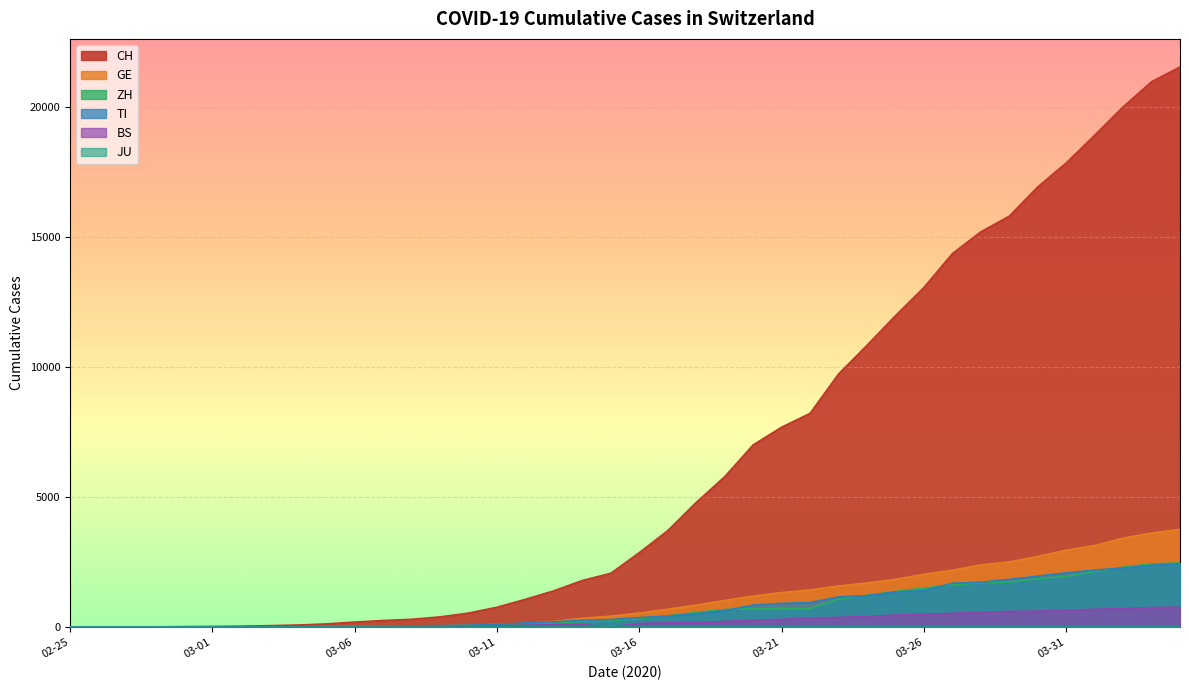

Between 2020-03-16 and 2020-03-18, which series saw the biggest shift?

CH